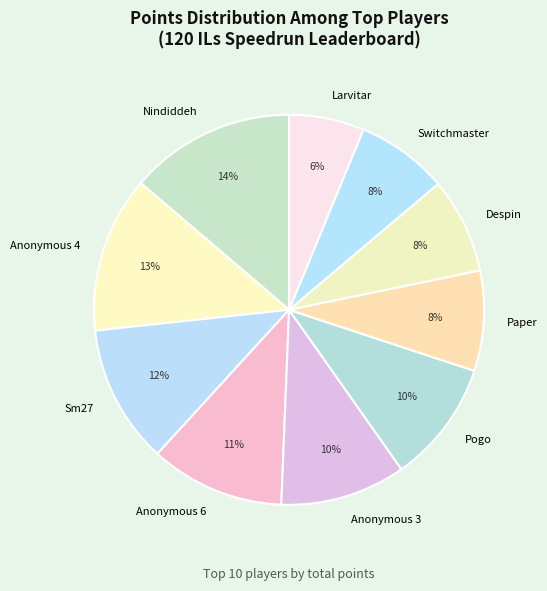

To the nearest percent, what is the combined percentage of Pogo and Anonymous 4?

23%